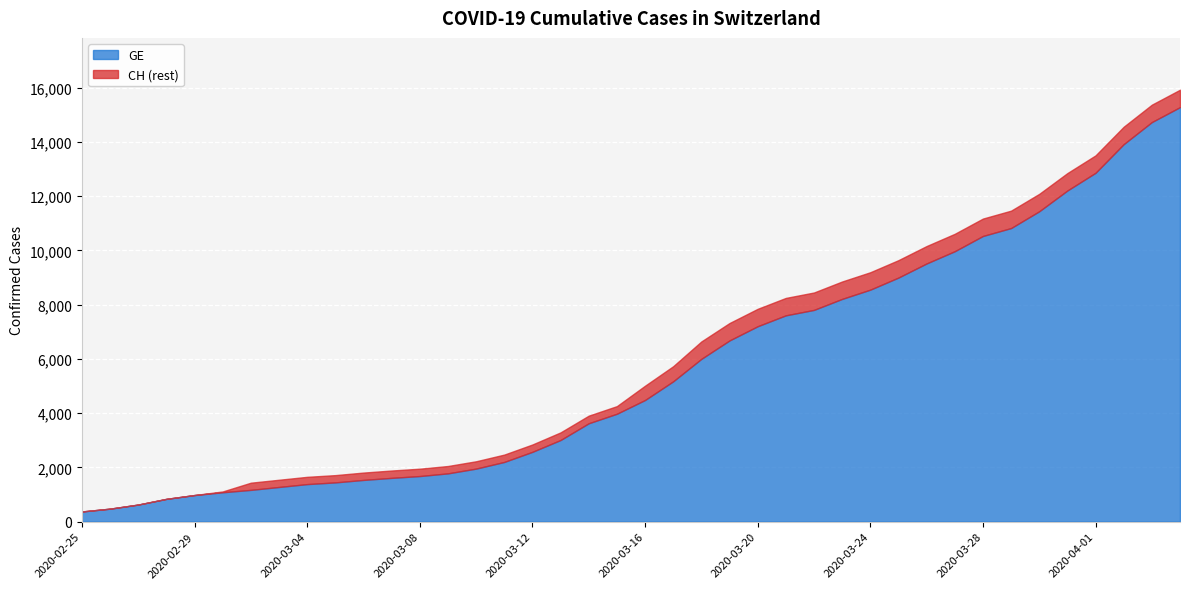

How many values in the CH series are below 5012?

20